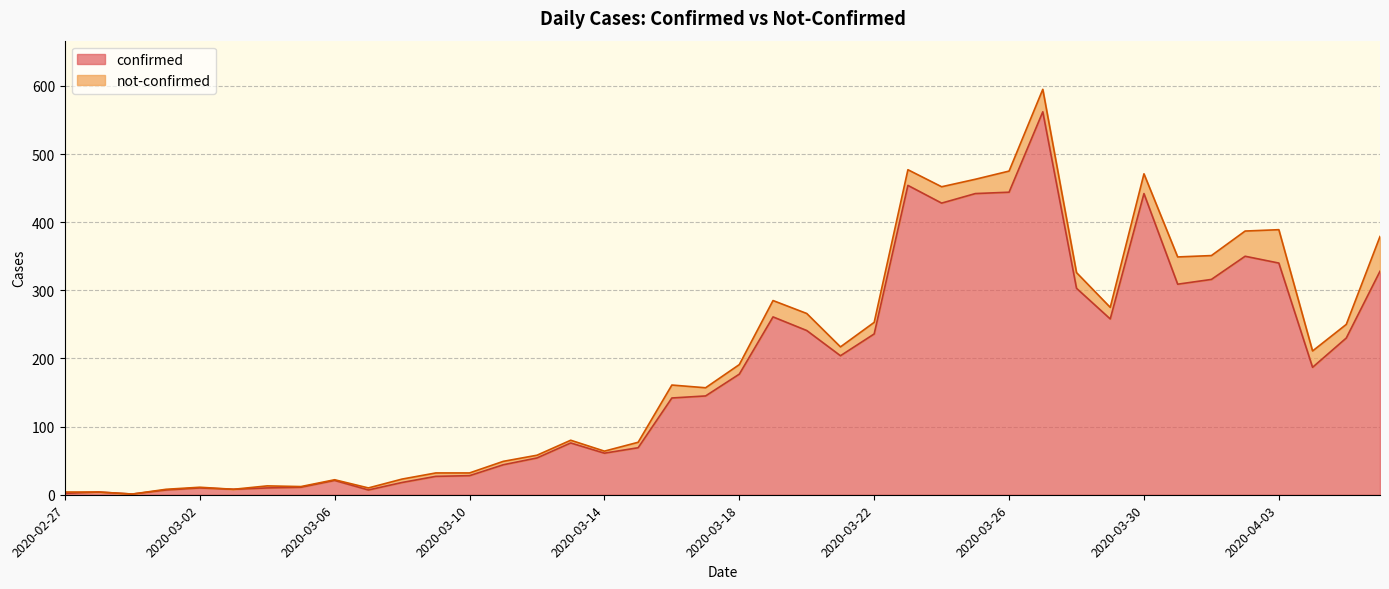

What is the change in value from 2020-03-14 to 2020-03-22?

+175